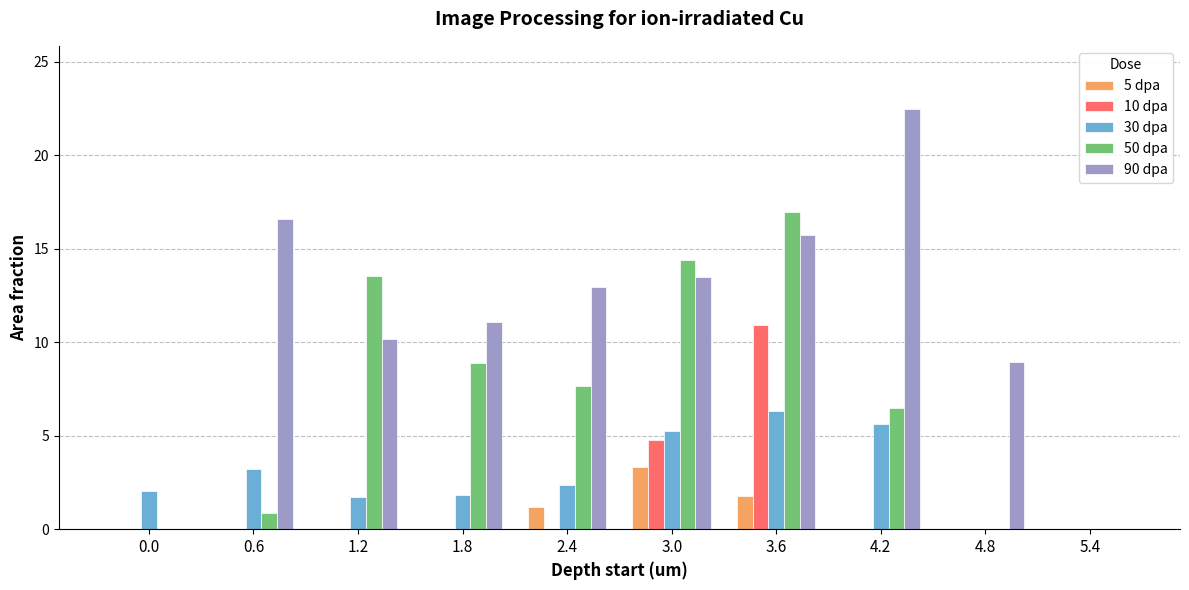

What is the sum of the 90 dpa values at 3.0 and 4.8?

22.4